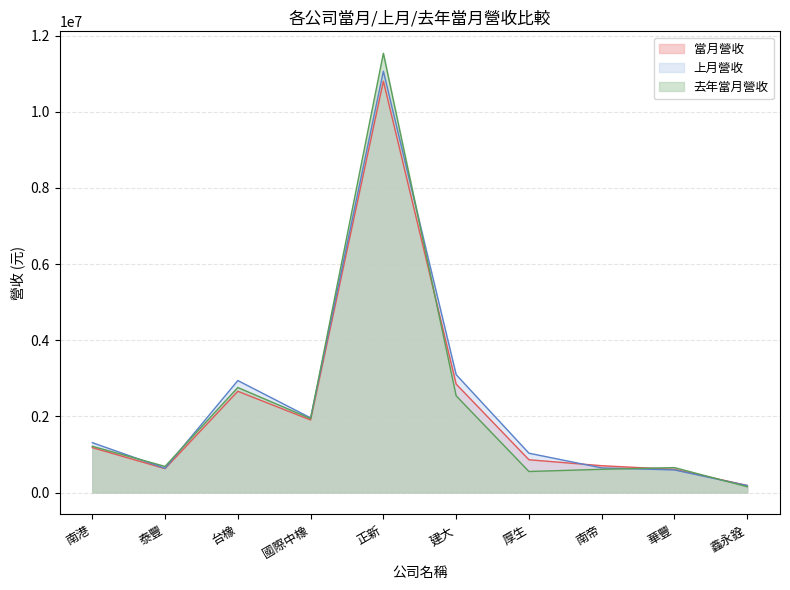

Reading left to right, transcribe all the data shown in this chart.

當月營收: 1179318	626642	2658894	1904553	10805186	2848070	860366	703803	607046	185199
上月營收: 1309589	635953	2941218	1960177	11066288	3096059	1032312	645899	592317	181127
去年當月營收: 1214403	685639	2757780	1941306	11538185	2539910	551894	609543	654436	150742